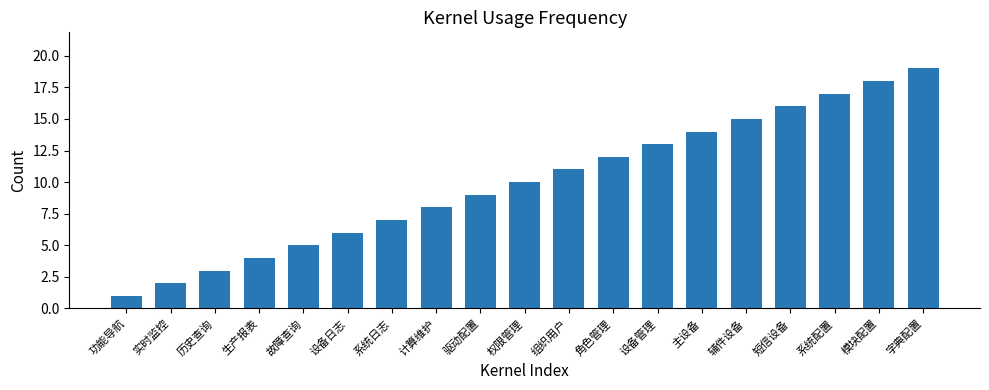

Count the number of categories in the chart.

19